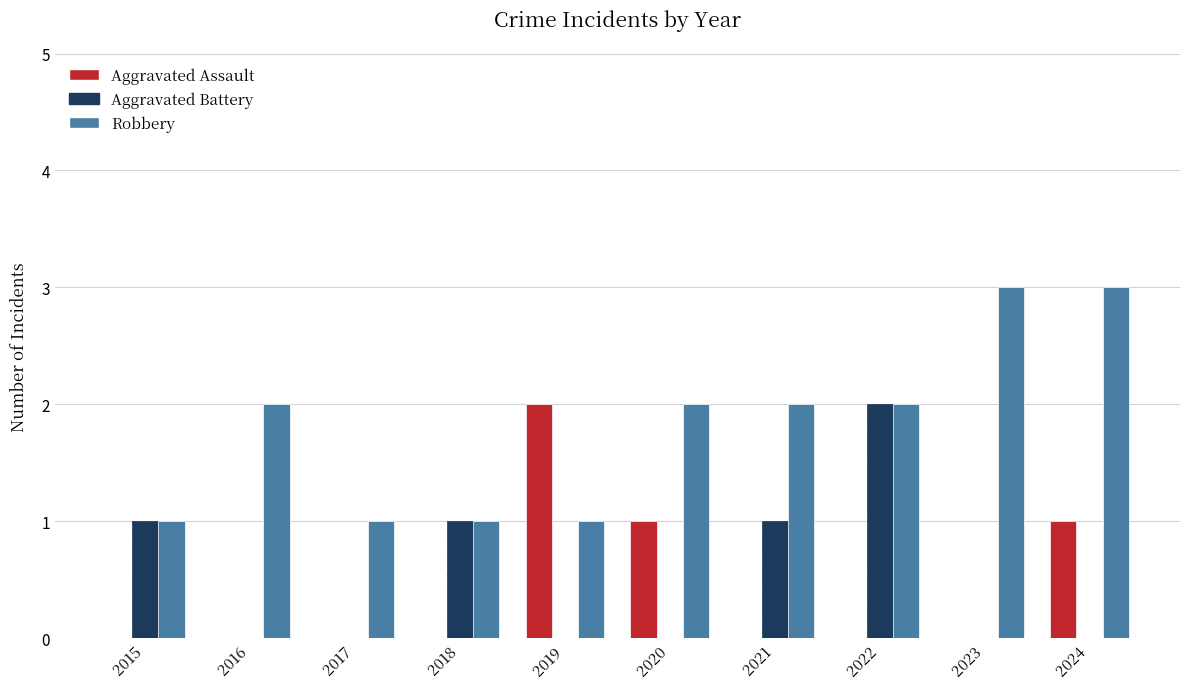

Which series has the largest total across all categories?

Robbery